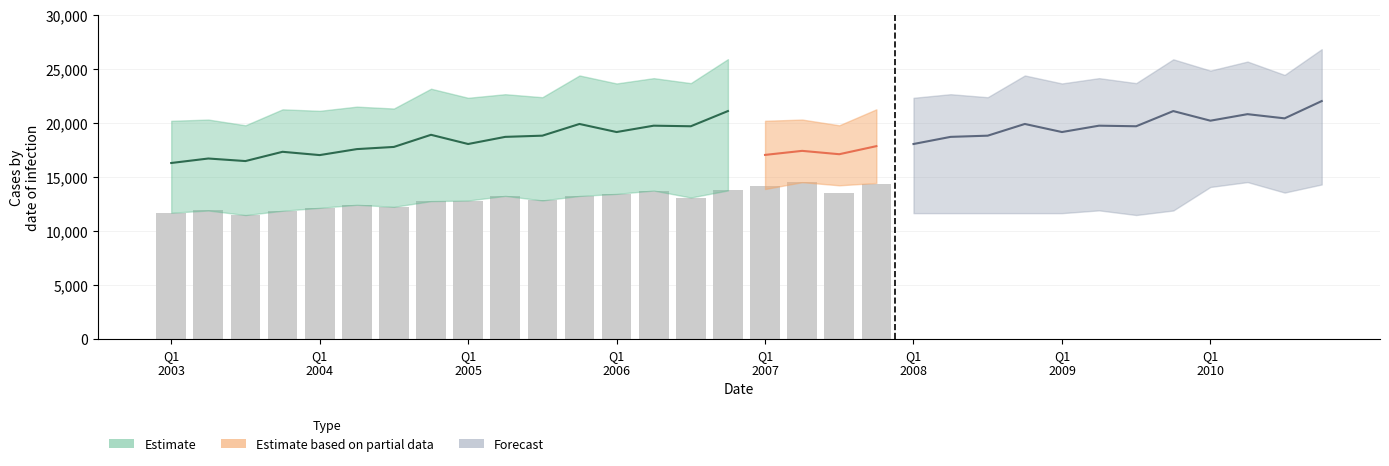

Reading left to right, what are all the values shown in this chart?

11672	11878	11456	11855	12124	12409	12218	12745	12800	13232	12809	13225	13414	13725	13079	13734	14146	14501	13493	14283